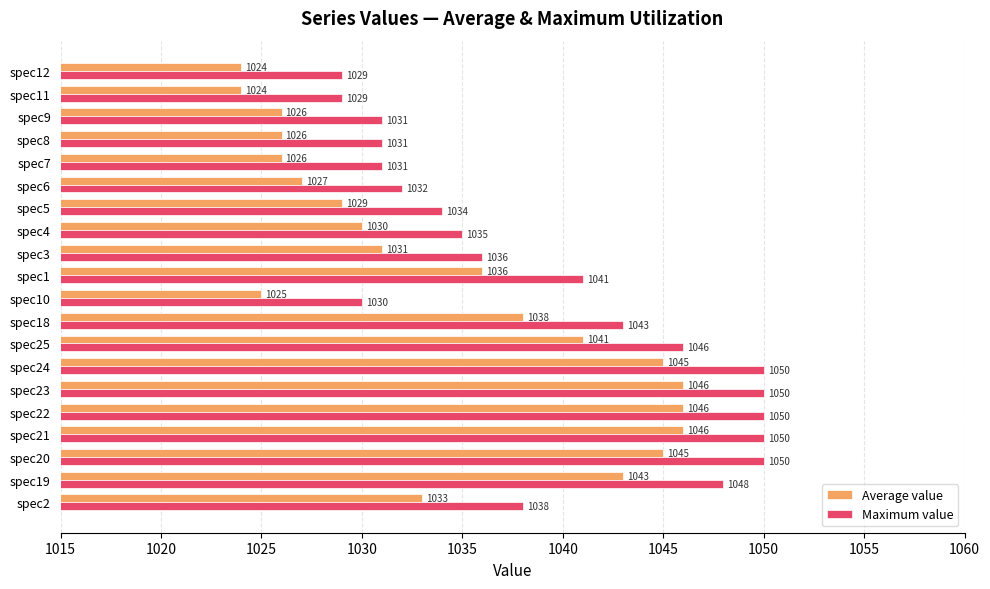

What is the label of the 14th bar from the right?

1045